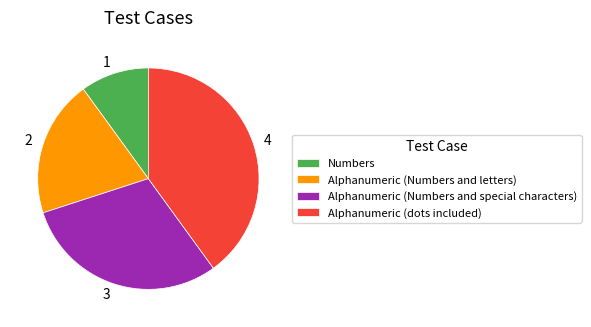

Is it true that Alphanumeric (dots included) is 31% of the pie?

False